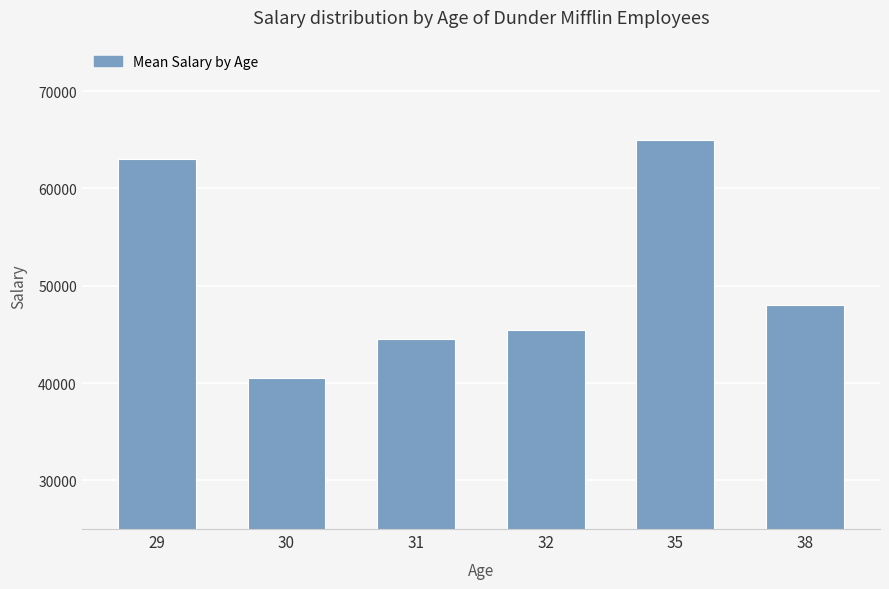

At which label does the data first exceed 48000?

29